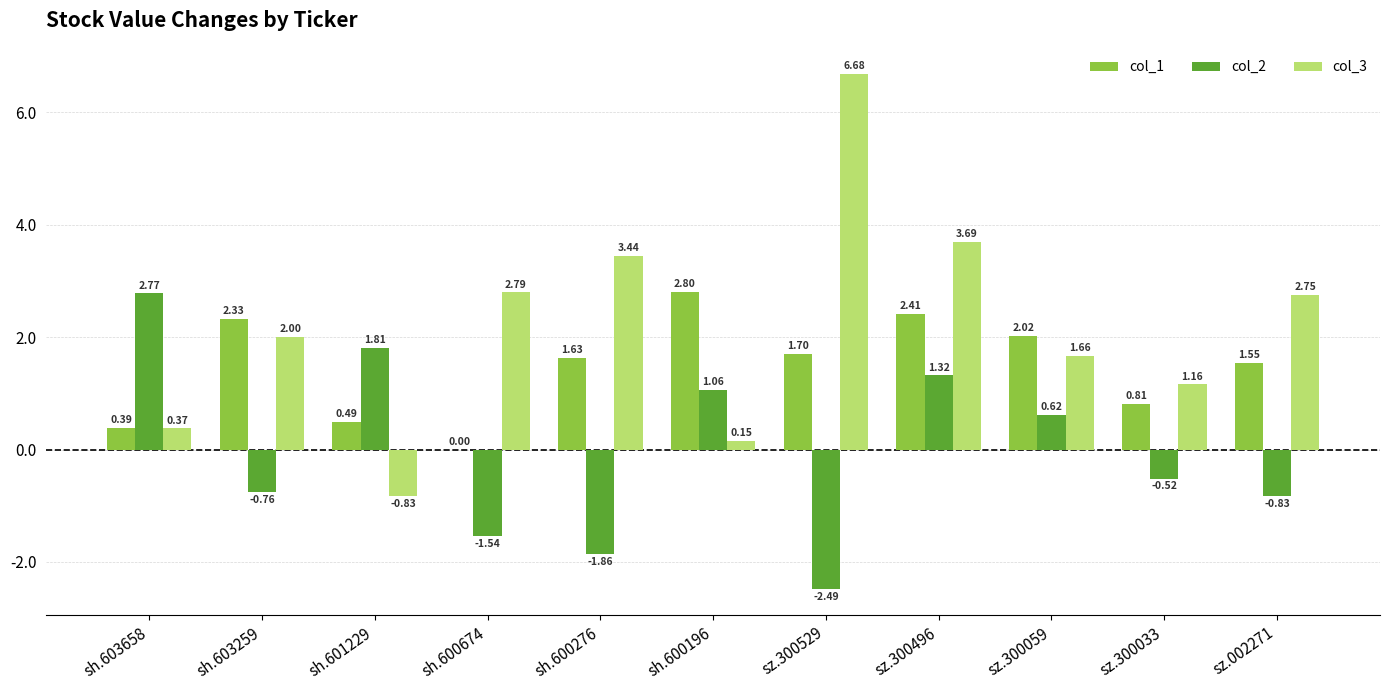

What is the sum of all col_1 values?

16.1